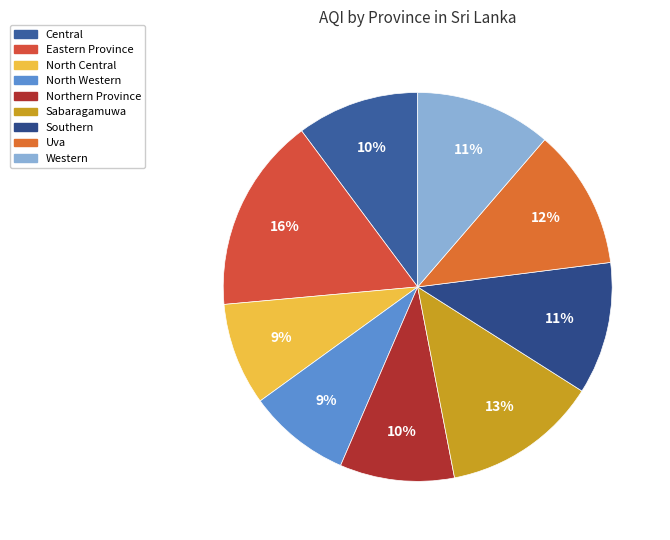

Is there any slice that represents more than half of the pie?

No